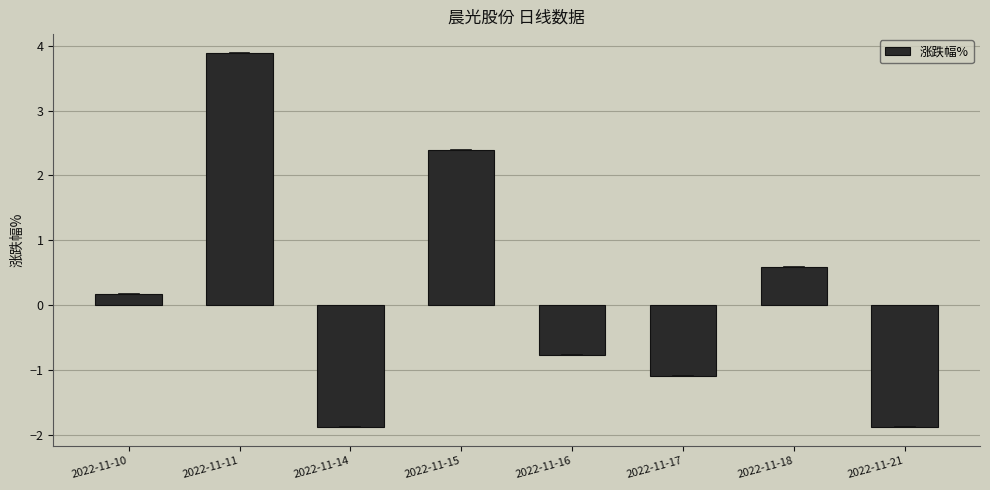

What is the greatest value displayed?

3.9